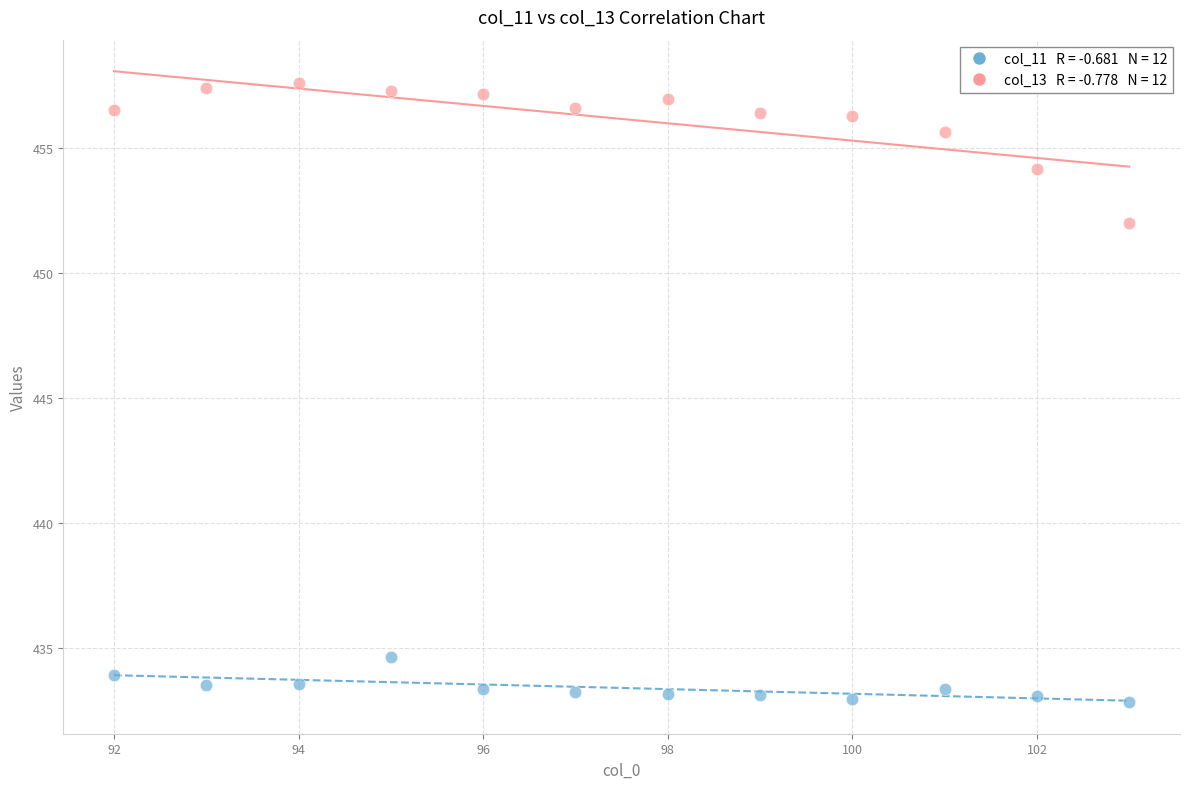

Across all data points, what is the range of X values (max minus min)?

11.0